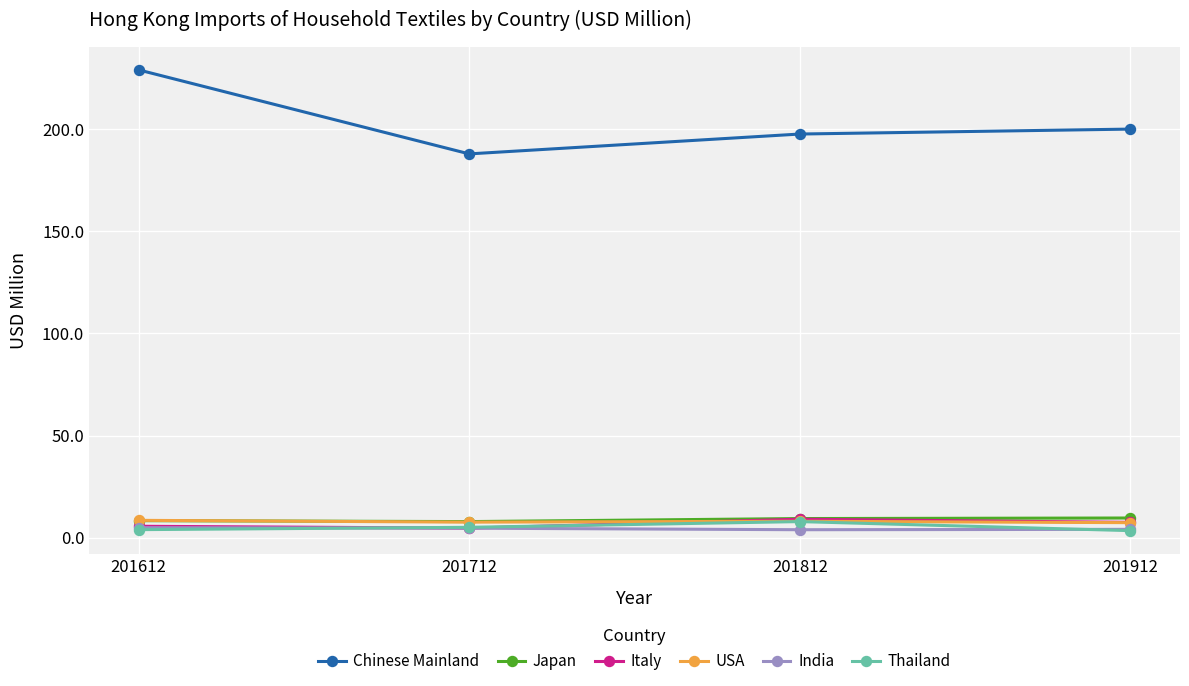

True or false: India has a value of 4.9 at 201612.

True